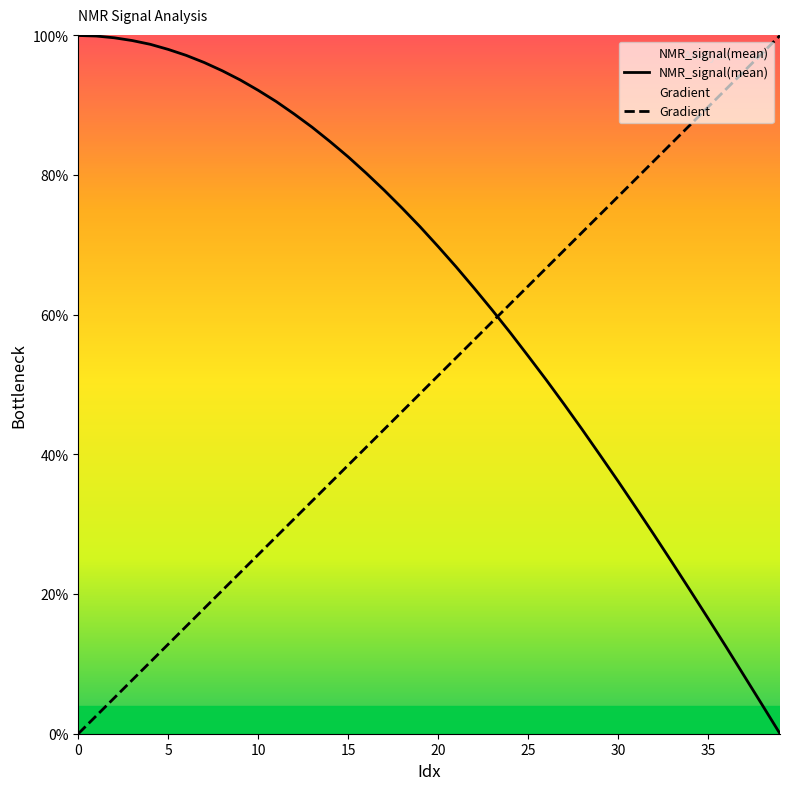

True or false: Gradient and NMR_signal(mean) intersect in this chart.

True